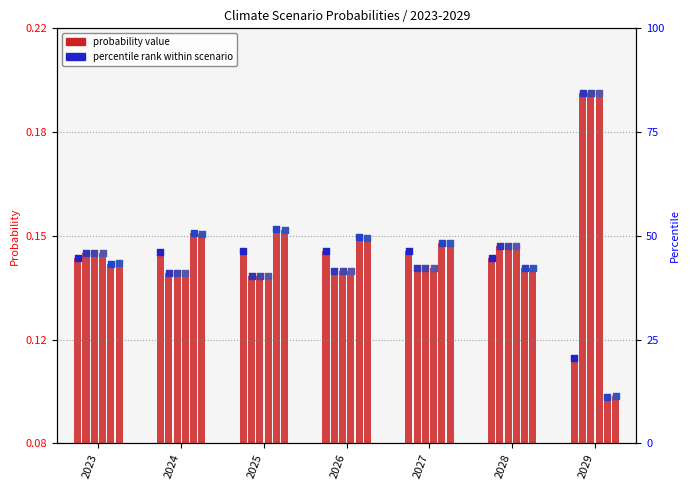

Between 2027 and 2028, which is larger?

2027